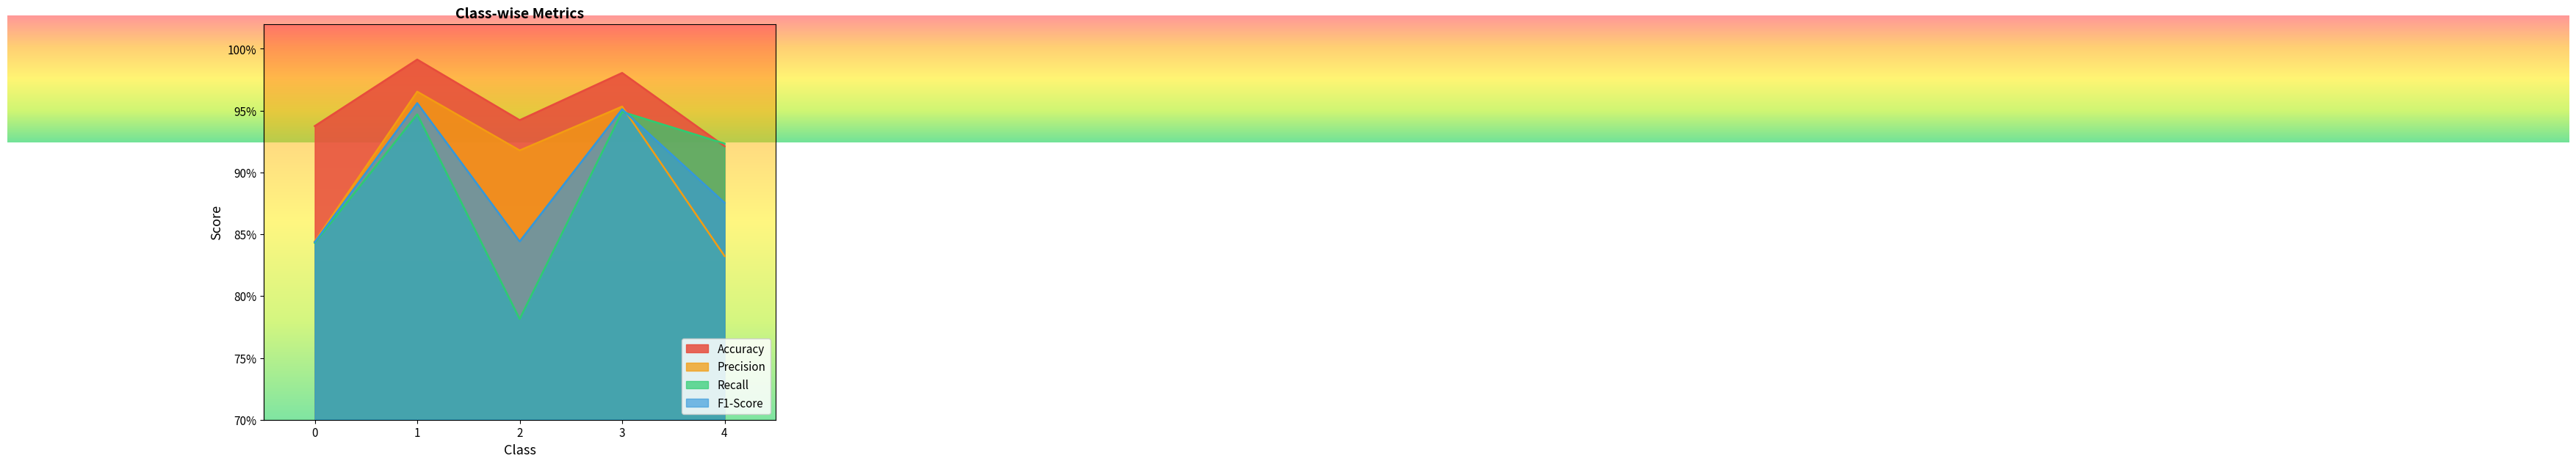

Count the Recall values in the range 0 to 1.

5